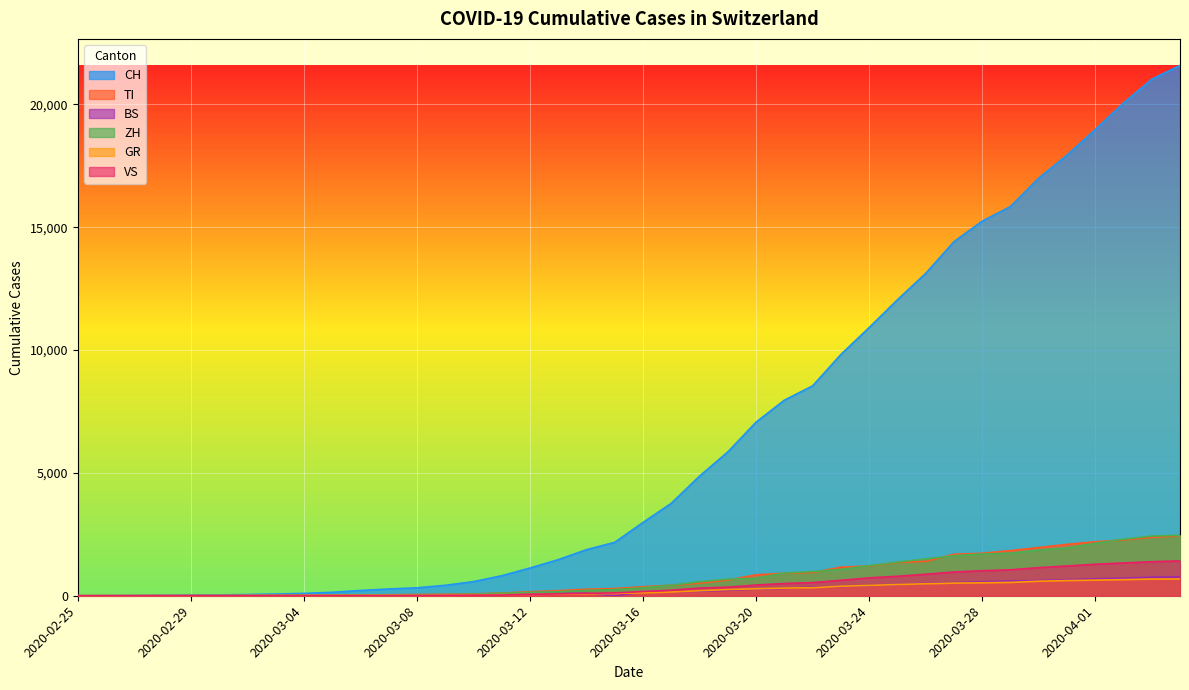

What is the label of the 21st point from the left?

2020-03-16